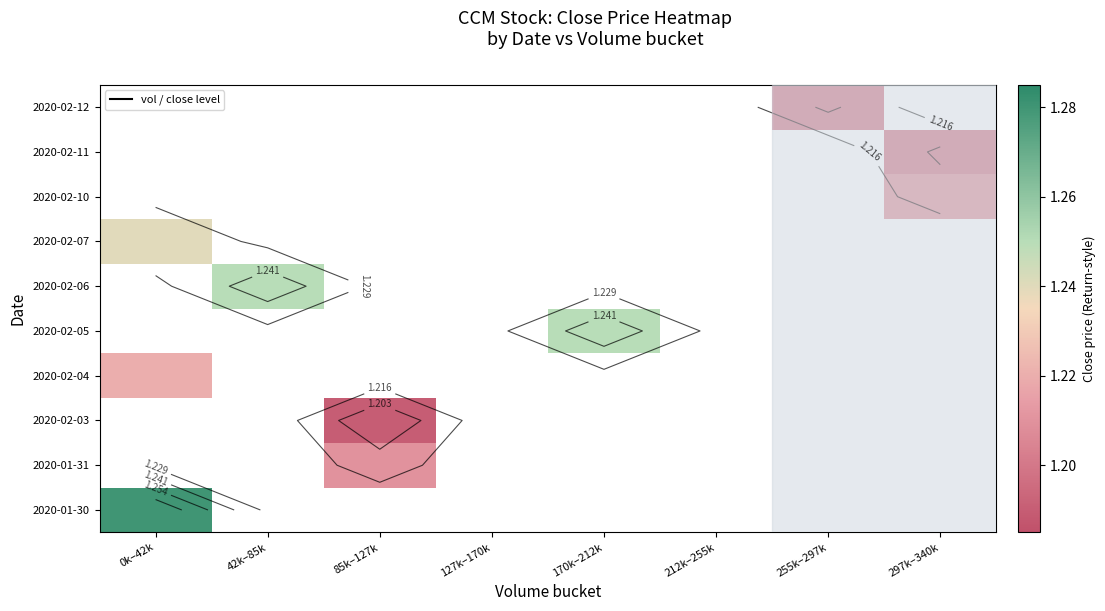

How many data points does each series have?

8